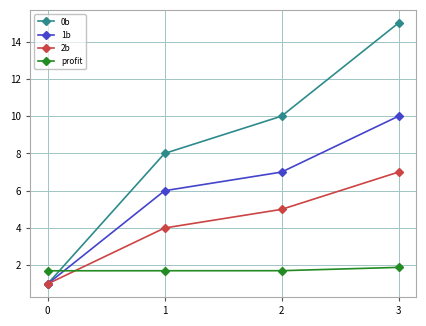

How many values in the 0b series are below 10?

2